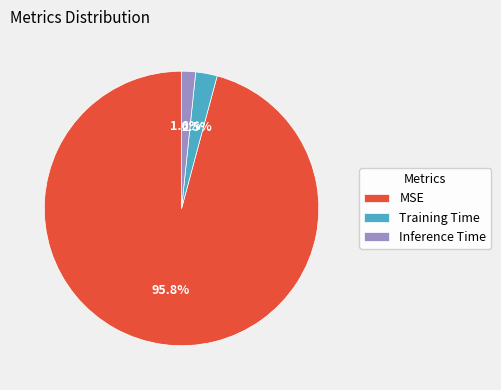

Do MSE and Inference Time together represent more than half of the pie?

Yes